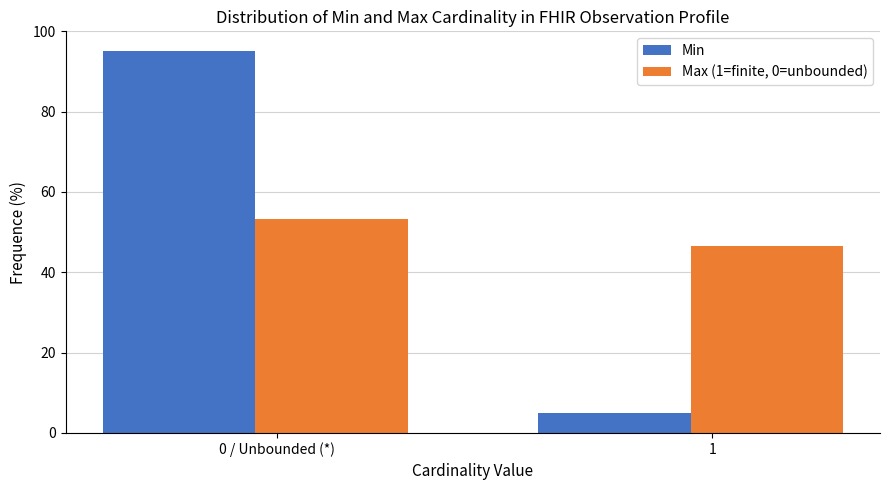

Reading right to left, what are all the values shown in this chart?

Min: 5.0	95.0
Max (1=finite, 0=unbounded): 46.7	53.3